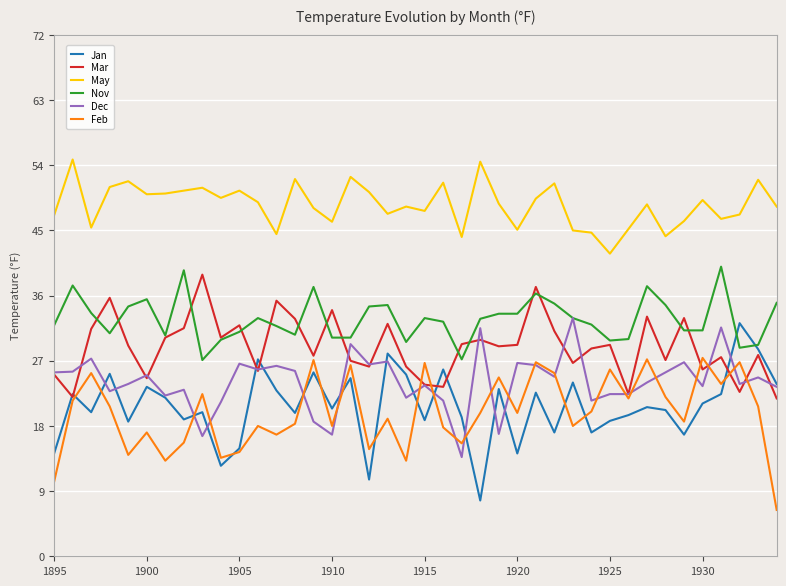

True or false: Nov and May cross at least once.

False